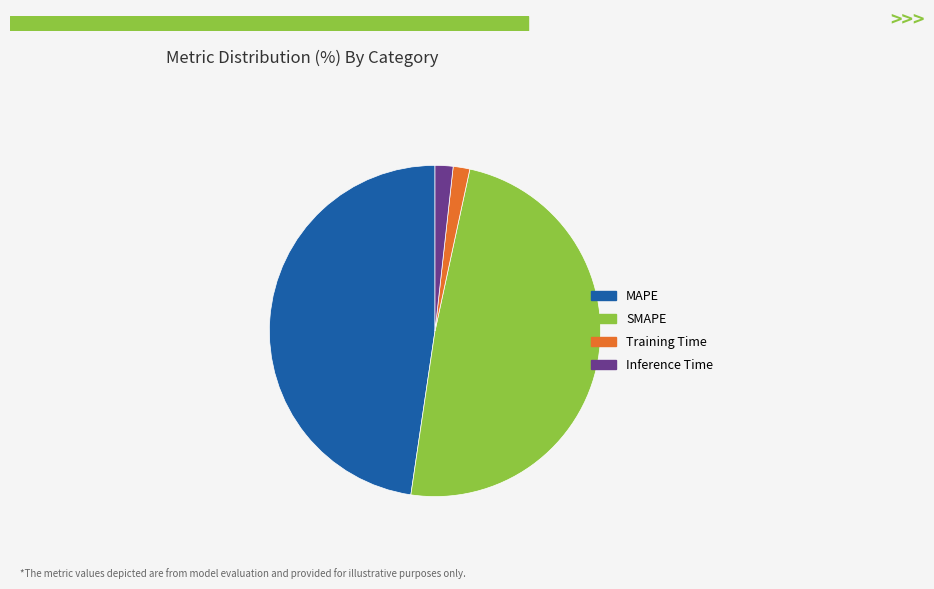

Is there any slice that represents more than half of the pie?

No